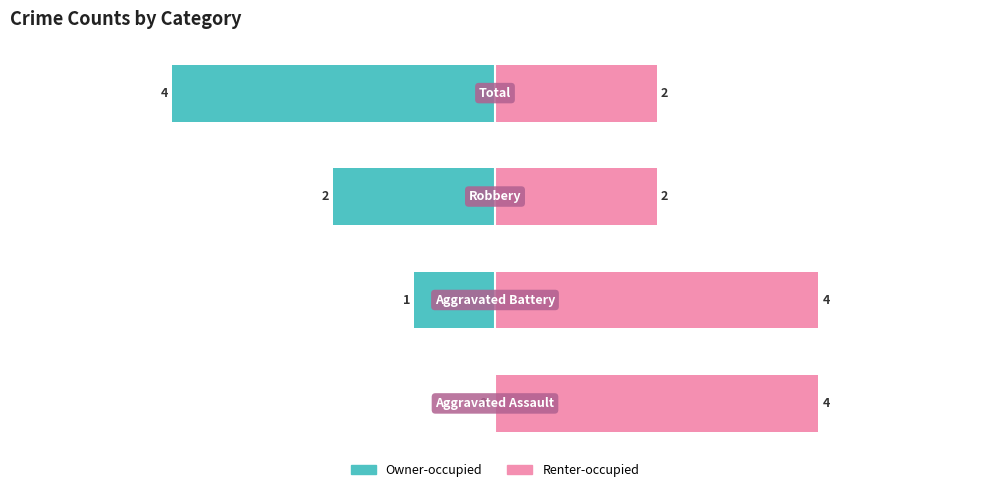

How many data points does each series have?

4